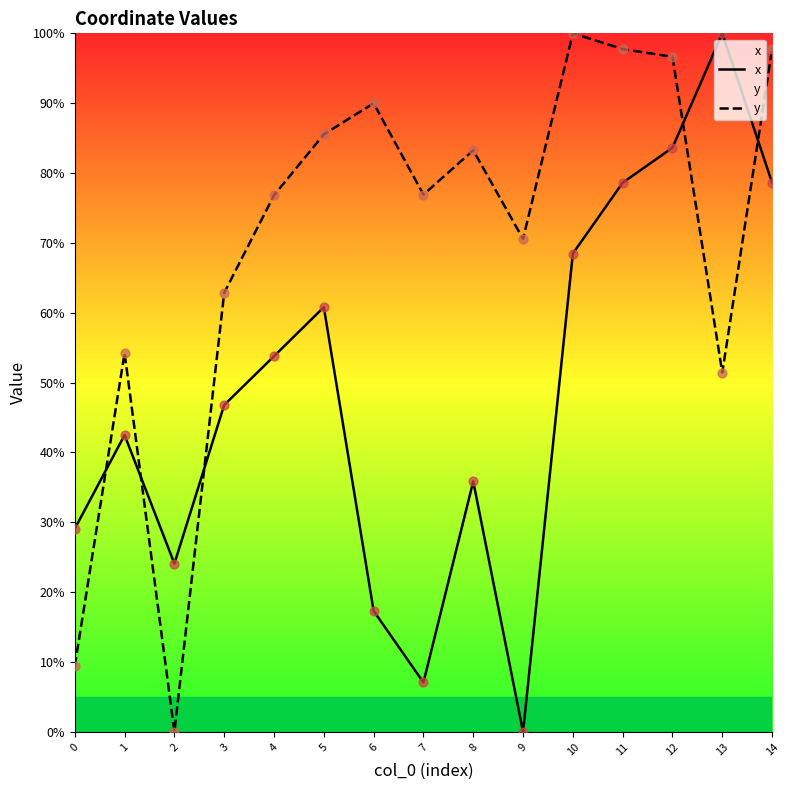

At how many categories does at least one series exceed 71?

10